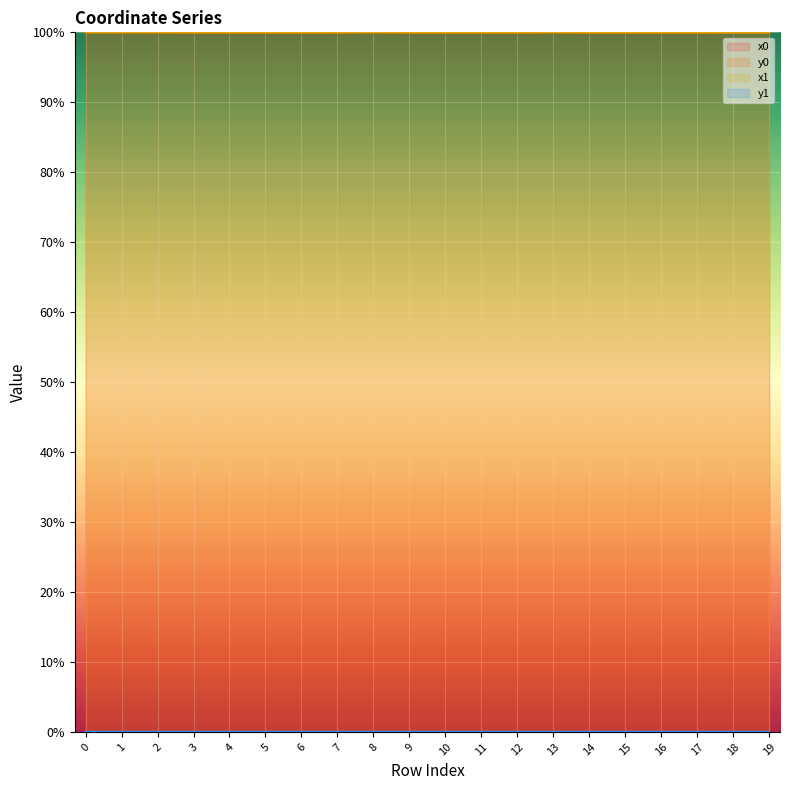

Is this an area chart (filled region under the line)?

No